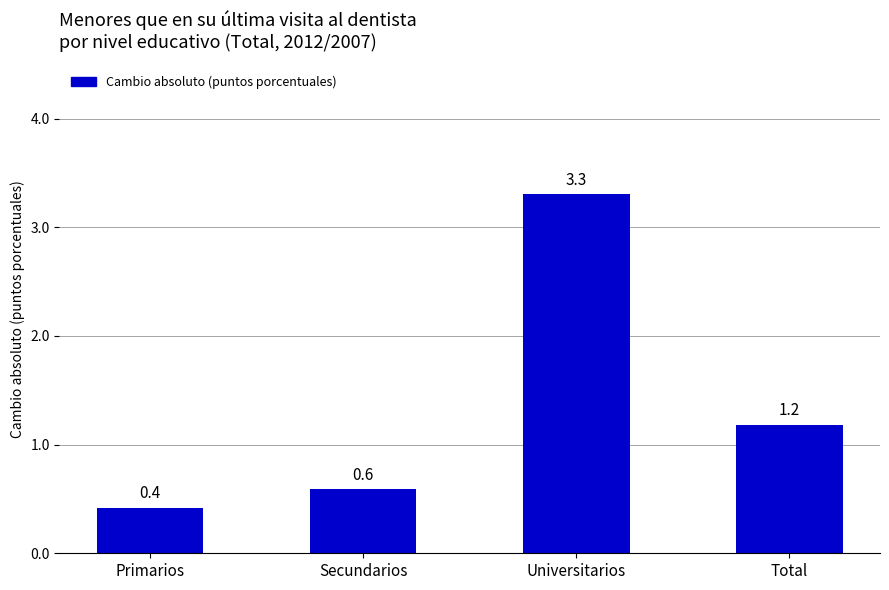

List the labels in order of value, smallest first.

Primarios, Secundarios, Total, Universitarios